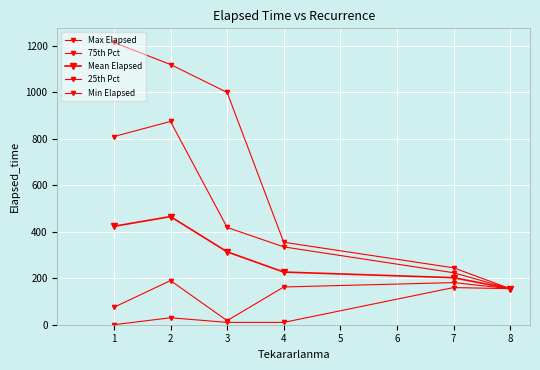

How many values in the 25th Pct series are below 162?

3